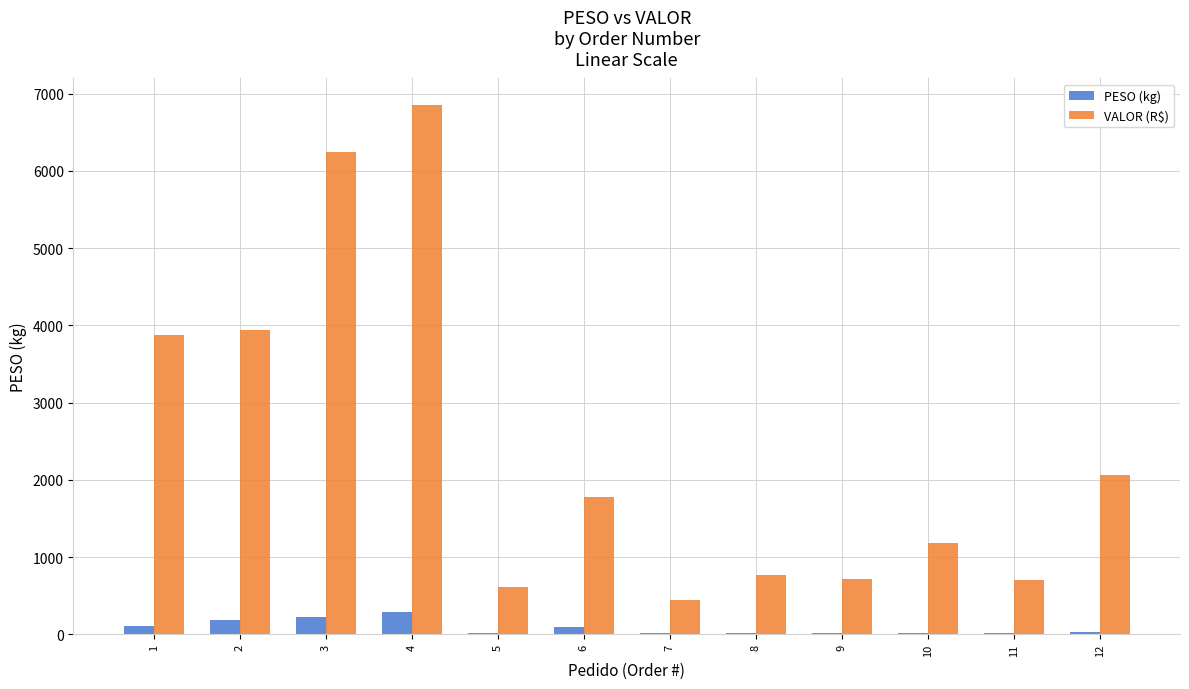

Which series changed the most between 1 and 3?

VALOR (R$)